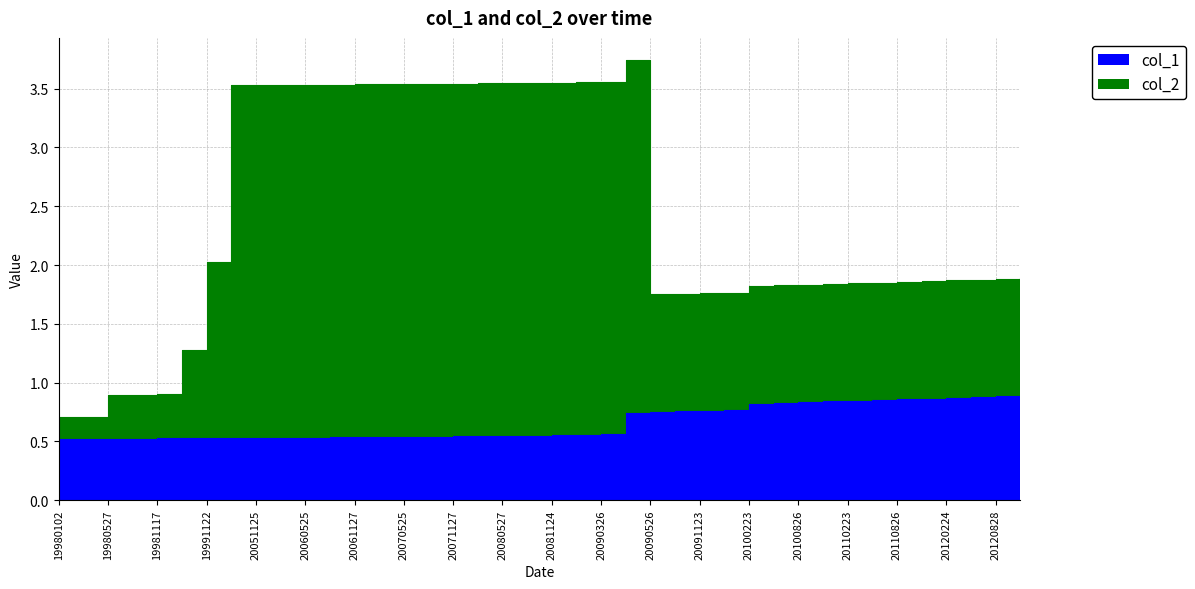

Does the chart display data point markers on the line(s)?

No